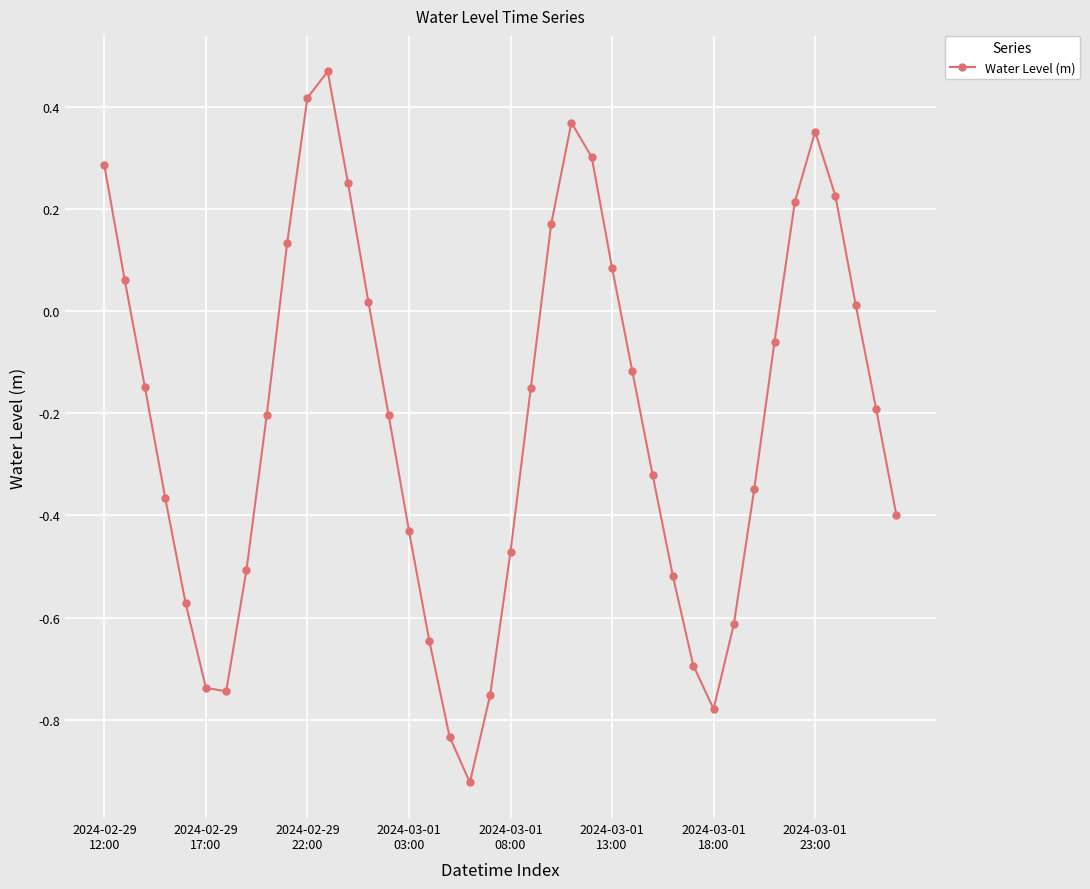

What is the difference between the maximum and second lowest values?

1.3